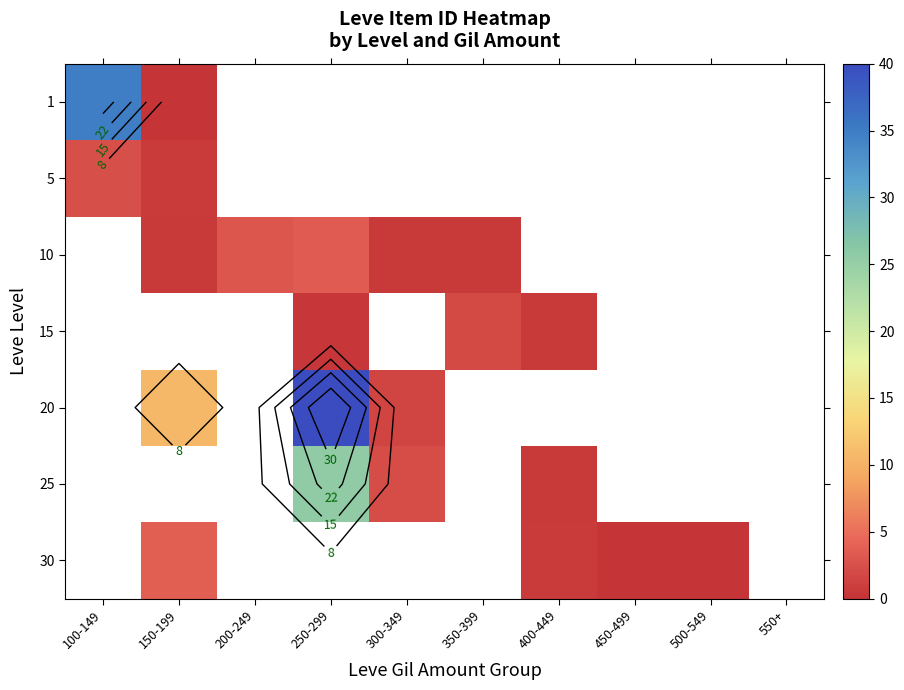

Which has a higher value, 450-499 or 350-399?

350-399